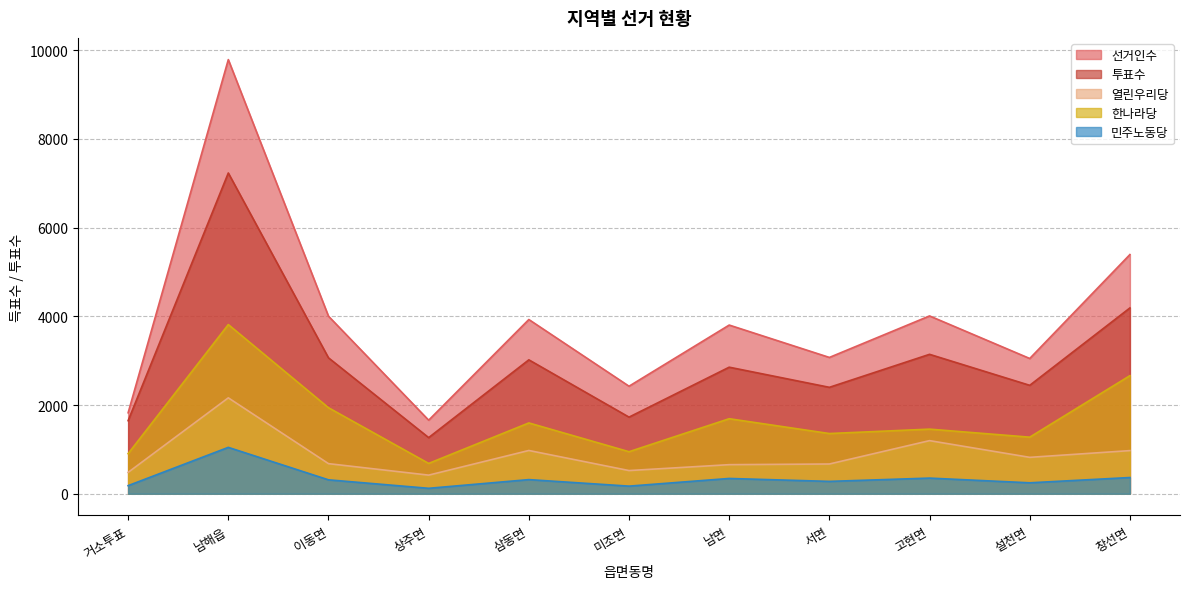

Where does the 열린우리당 series first go above 679?

남해읍